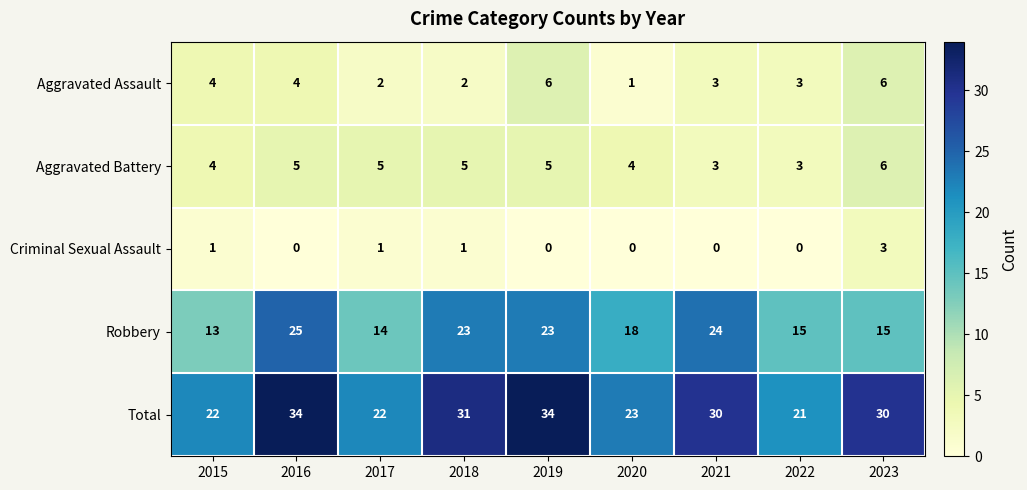

The Criminal Sexual Assault series shows 1 at 2020. True or false?

False